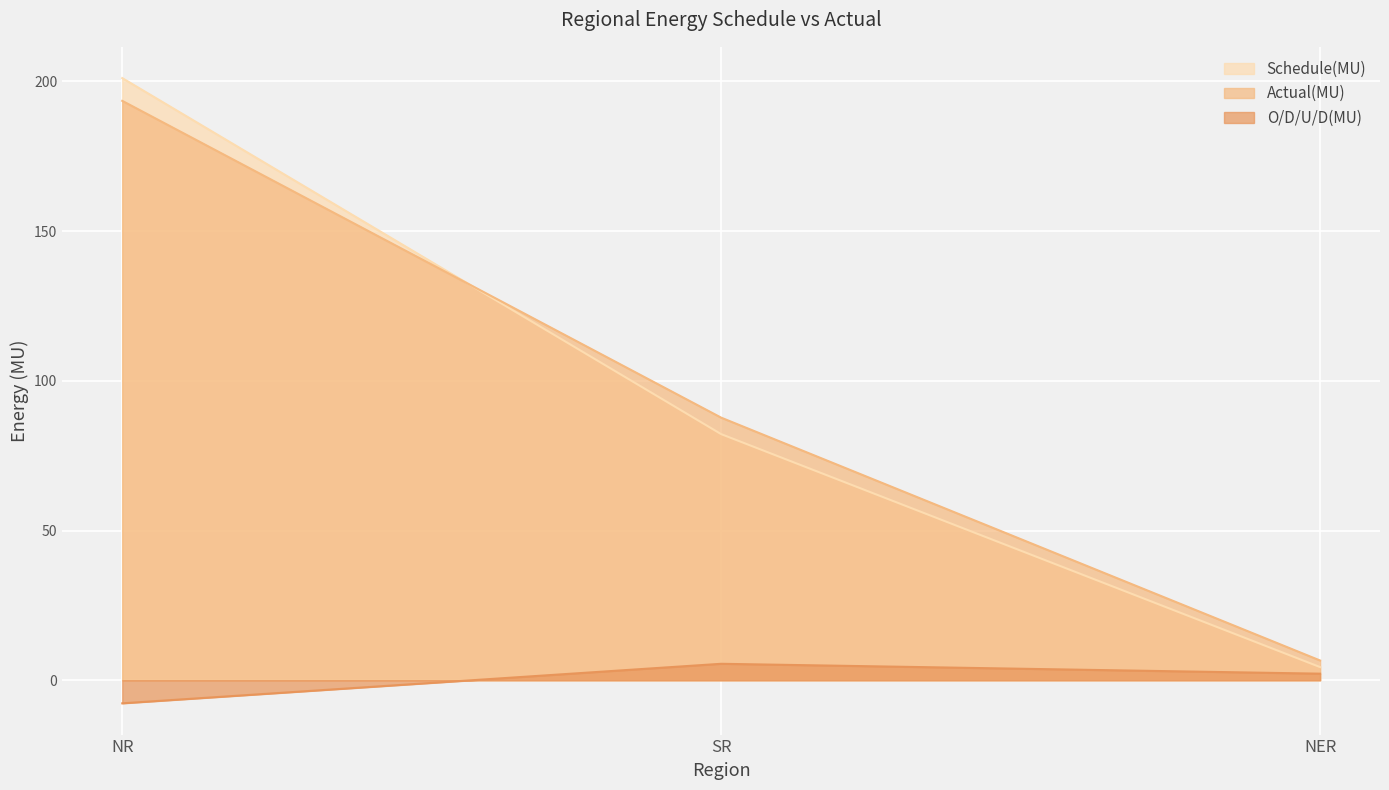

At how many categories does at least one series exceed 41?

2